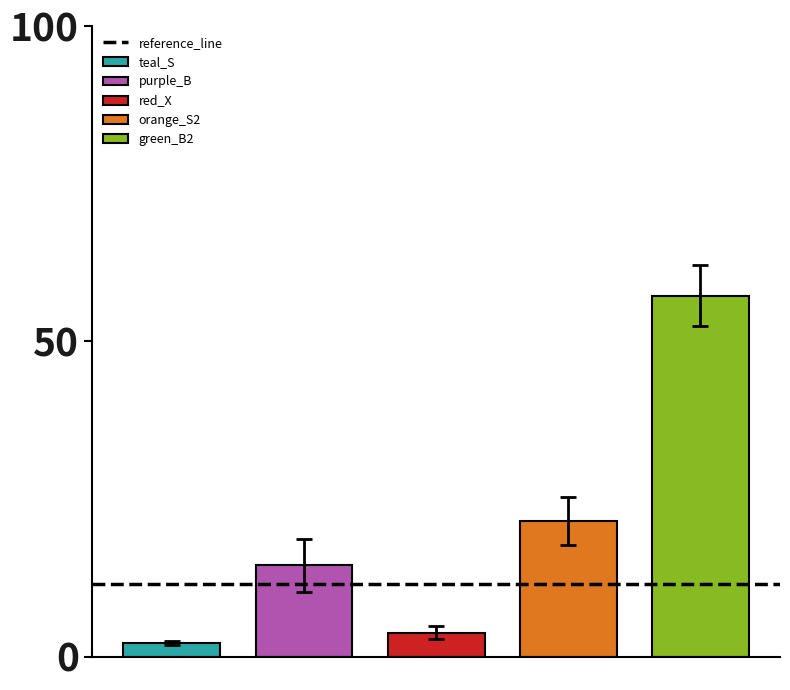

Reading right to left, transcribe all the data shown in this chart.

teal_S: 2.1
purple_B: 14.5
red_X: 3.8
orange_S2: 21.4
green_B2: 57.2